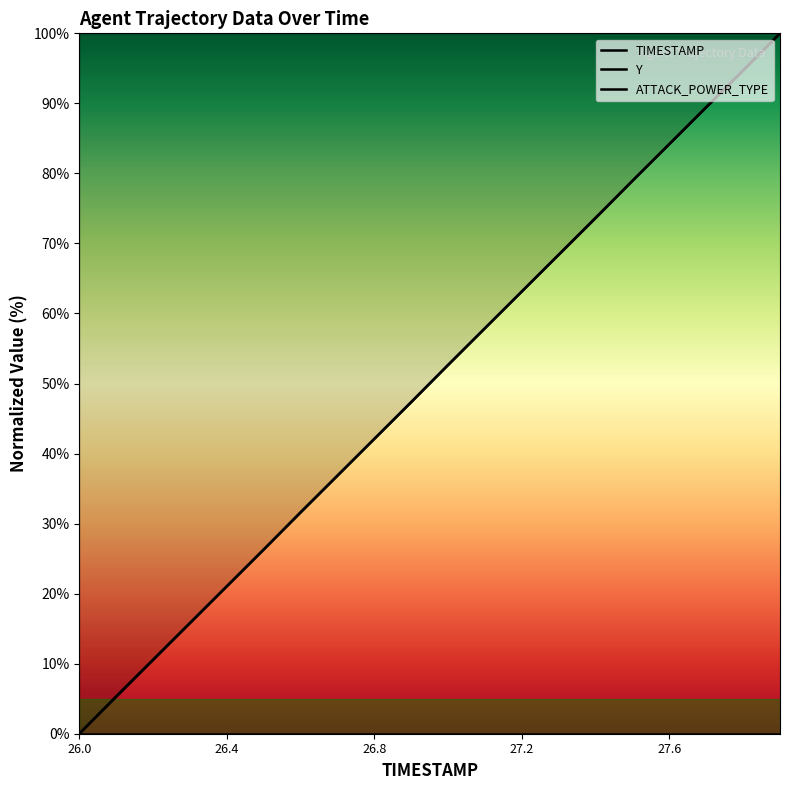

What are all the series names shown in the legend?

TIMESTAMP, Y, ATTACK_POWER_TYPE